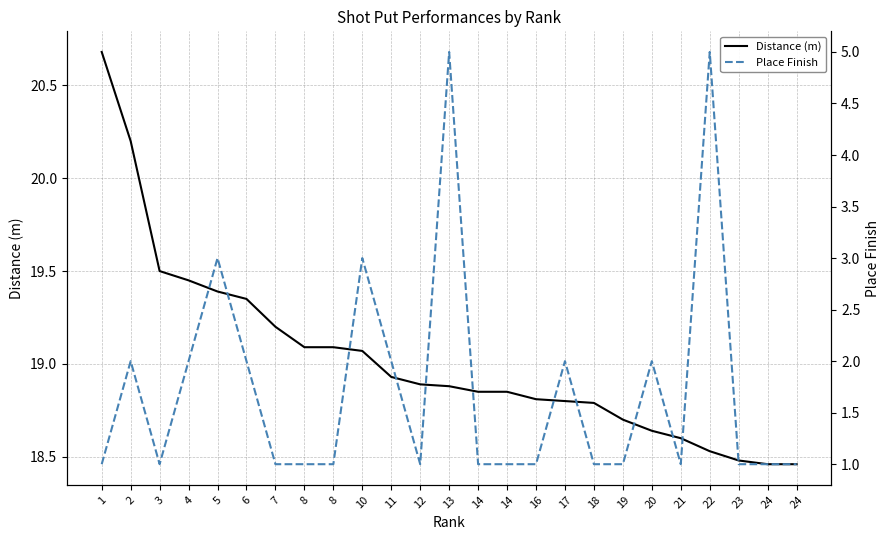

What is the sum of the Place Finish values at 14 and 6?

3.0